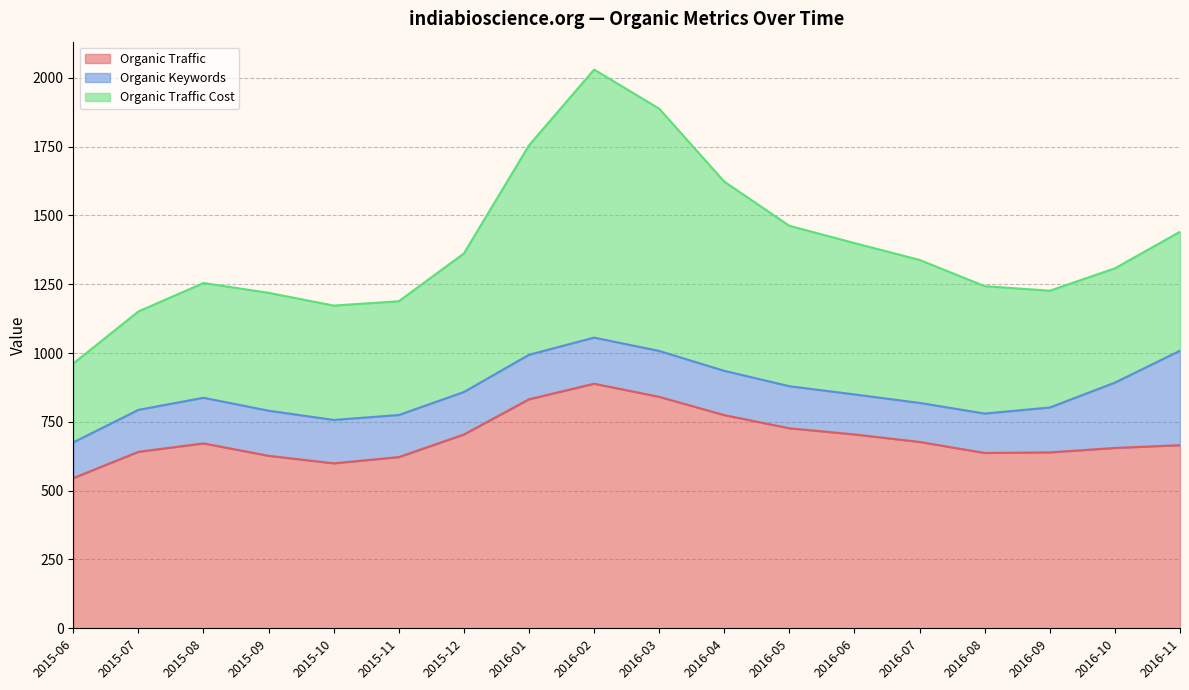

At which label does Organic Traffic Cost reach its peak?

2016-02